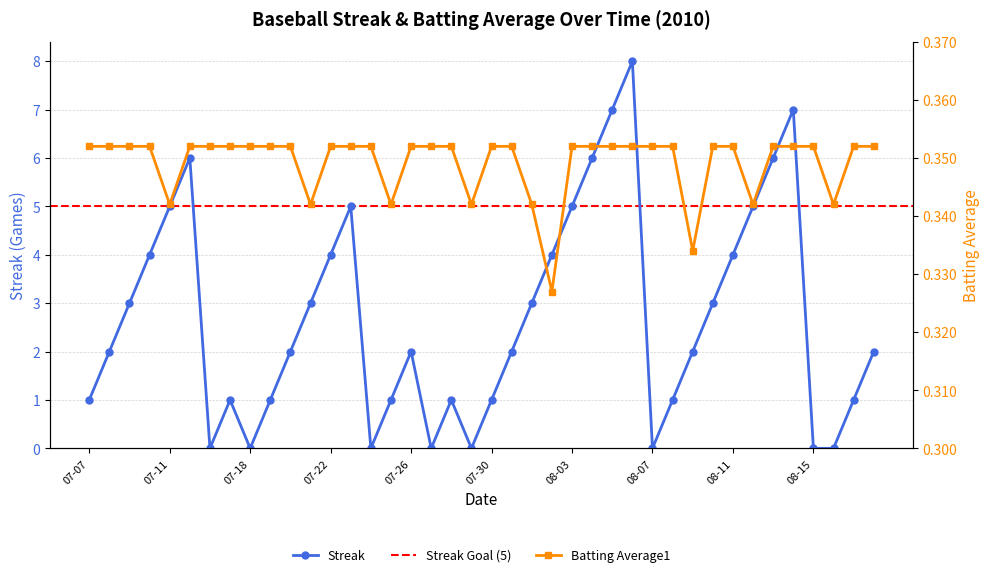

Is it true that Streak equals 0 at 07-07?

False